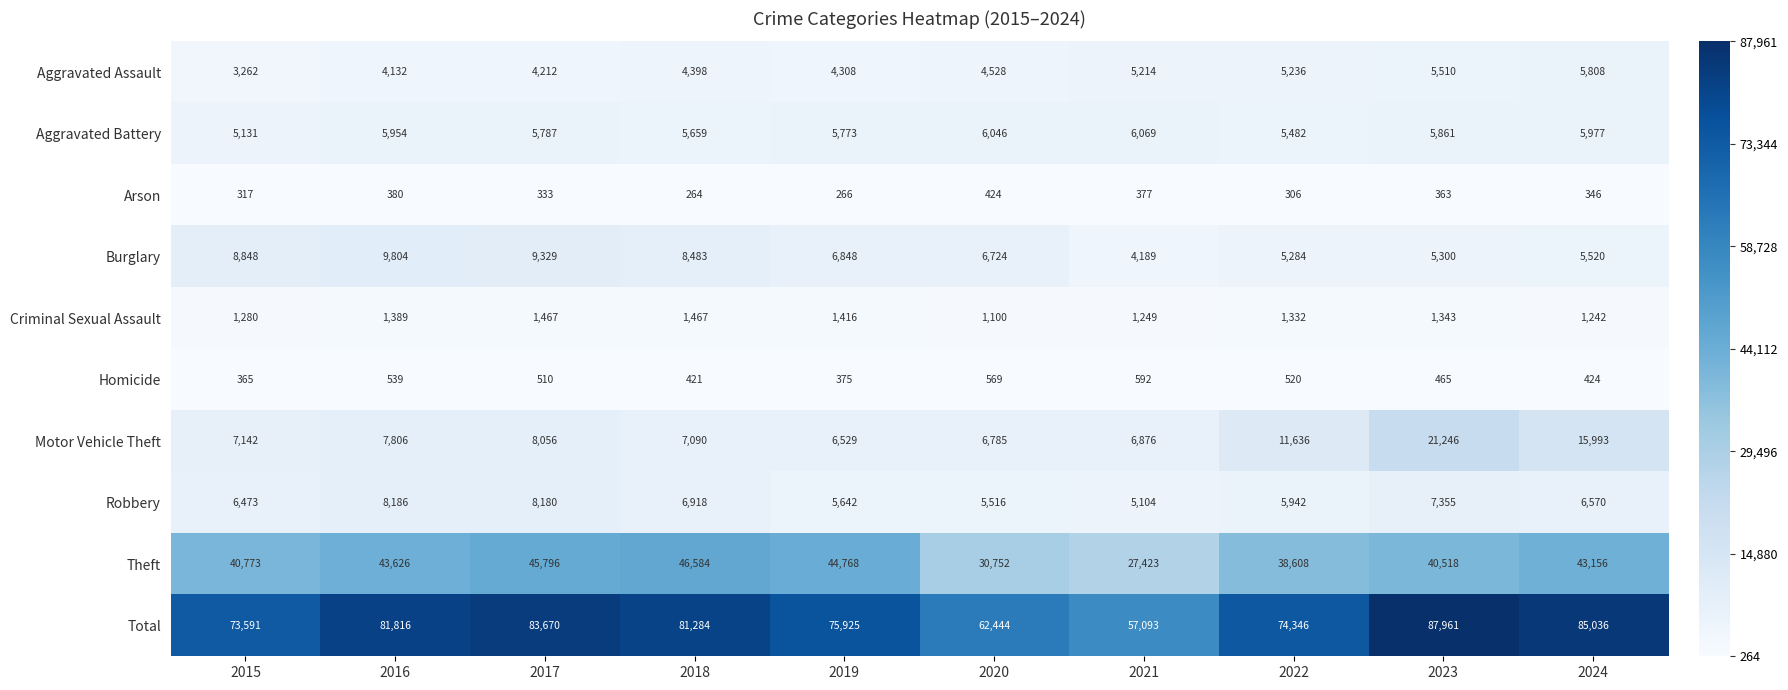

True or false: Homicide has a value of 754 at 2023.

False